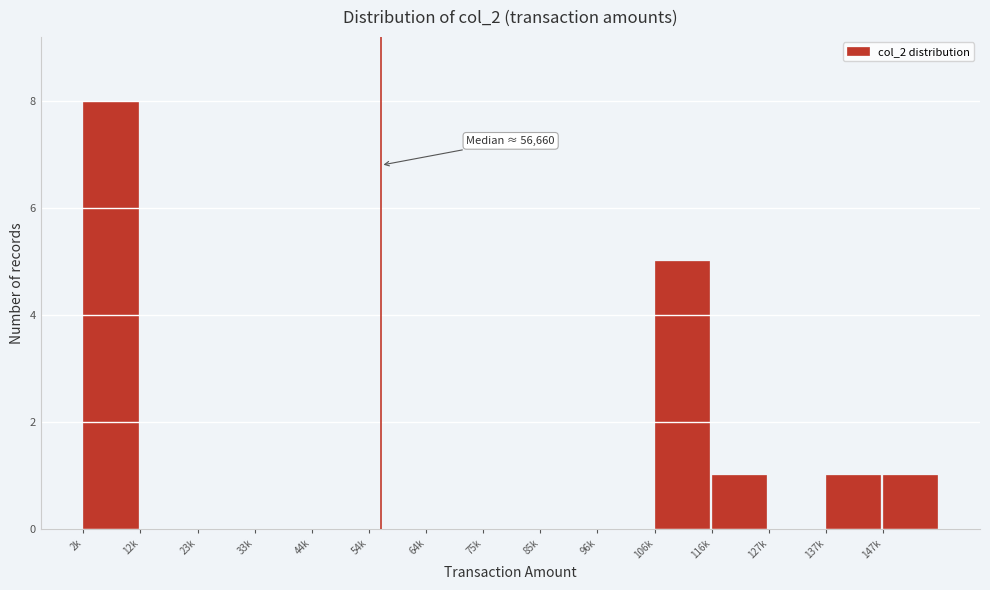

Reading left to right, transcribe all the data shown in this chart.

2k=8	12k=0	23k=0	33k=0	44k=0	54k=0	64k=0	75k=0	85k=0	96k=0	106k=5	116k=1	127k=0	137k=1	147k=1